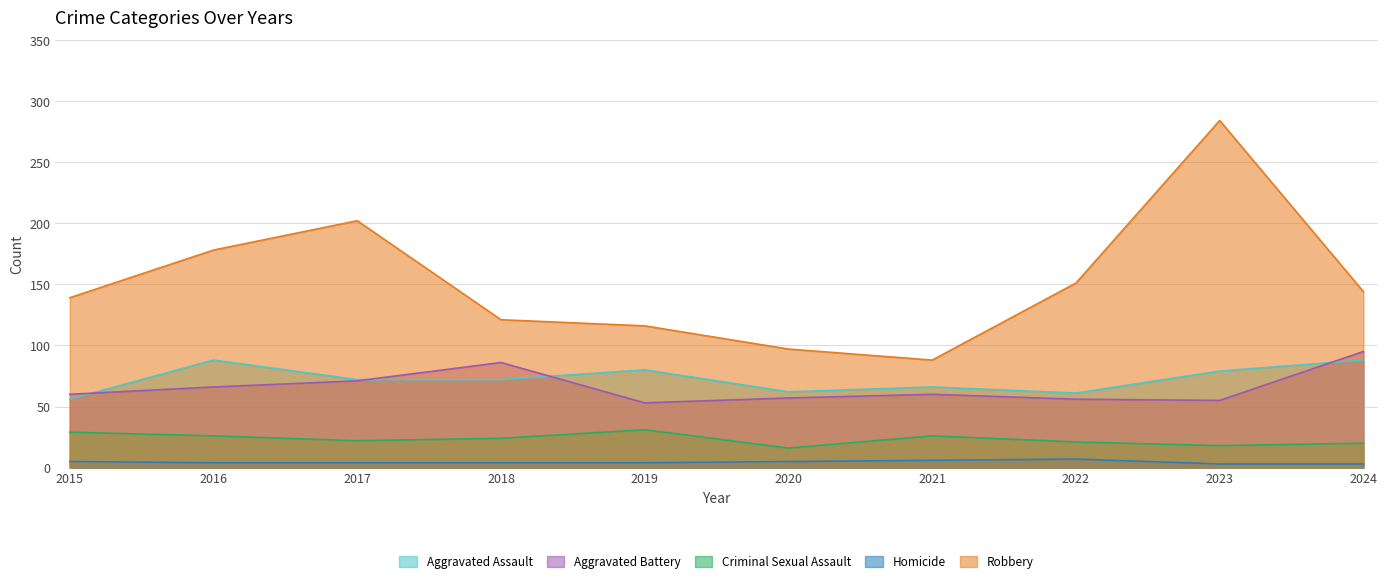

Reading right to left, list all the values displayed in this chart.

Aggravated Assault: 88	79	61	66	62	80	72	72	88	56
Aggravated Battery: 95	55	56	60	57	53	86	71	66	60
Criminal Sexual Assault: 20	18	21	26	16	31	24	22	26	29
Homicide: 3	3	7	6	5	4	4	4	4	5
Robbery: 144	284	151	88	97	116	121	202	178	139